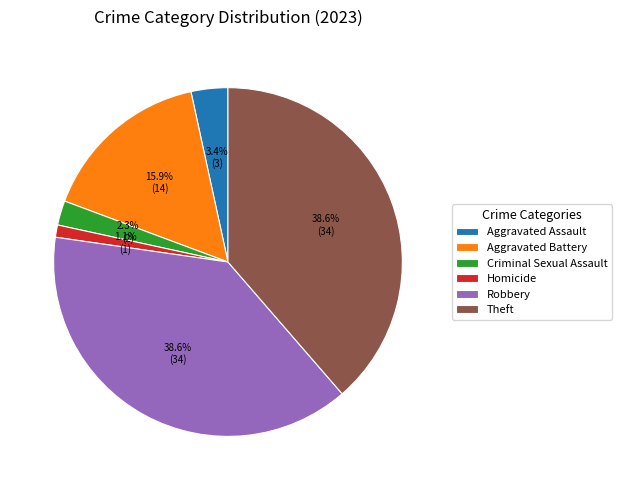

Which has a higher value, Theft or Aggravated Battery?

Theft